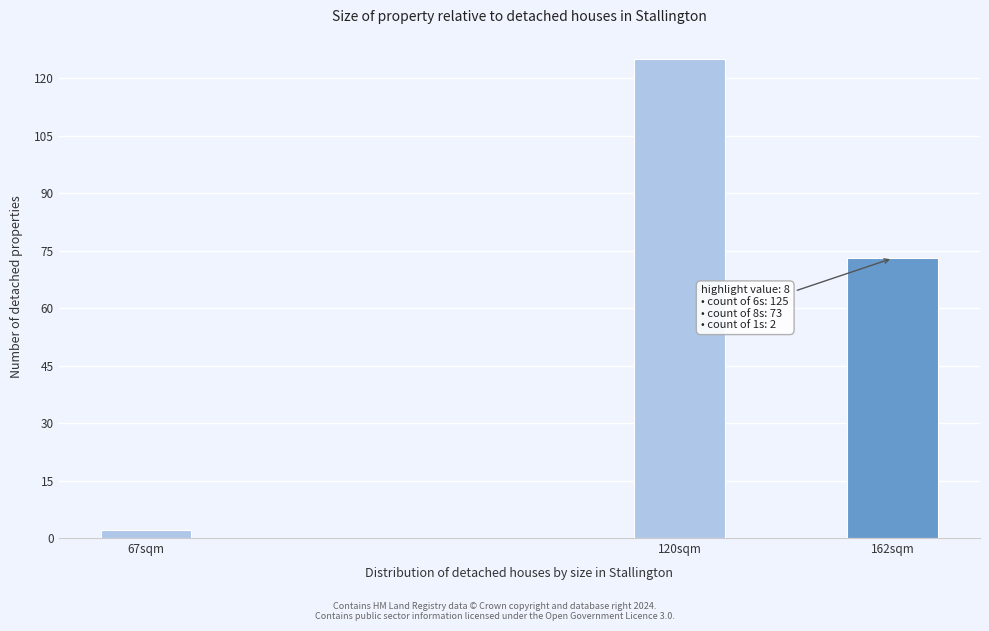

Reading left to right, what are all the values shown in this chart?

67sqm=2	120sqm=125	162sqm=73